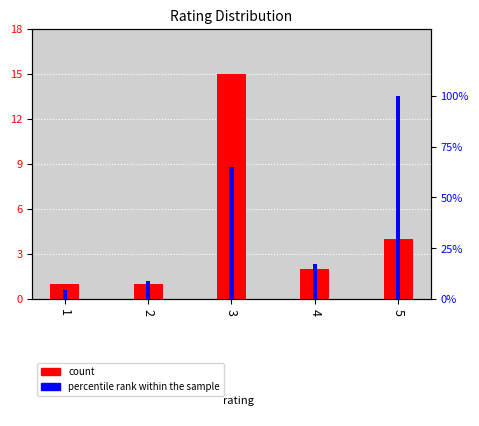

Reading right to left, extract all data points from this chart.

count: 5=4.0	4=2.0	3=15.0	2=1.0	1=1.0
percentile rank within the sample: 5=100.0	4=17.4	3=65.2	2=8.7	1=4.3